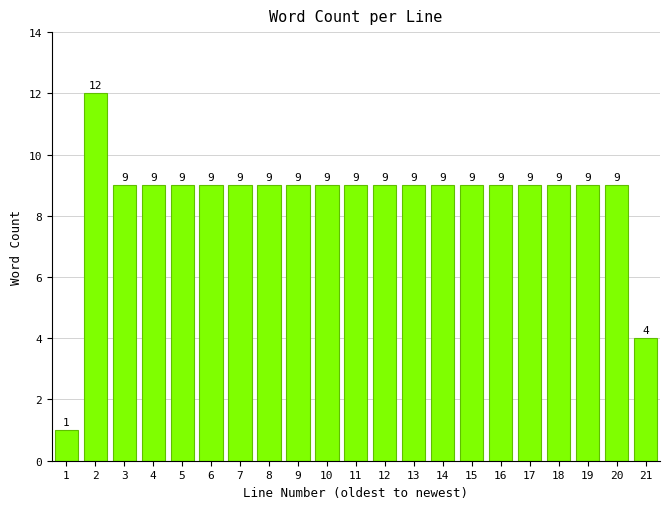

Reading right to left, transcribe all the data shown in this chart.

21=4	20=9	19=9	18=9	17=9	16=9	15=9	14=9	13=9	12=9	11=9	10=9	9=9	8=9	7=9	6=9	5=9	4=9	3=9	2=12	1=1